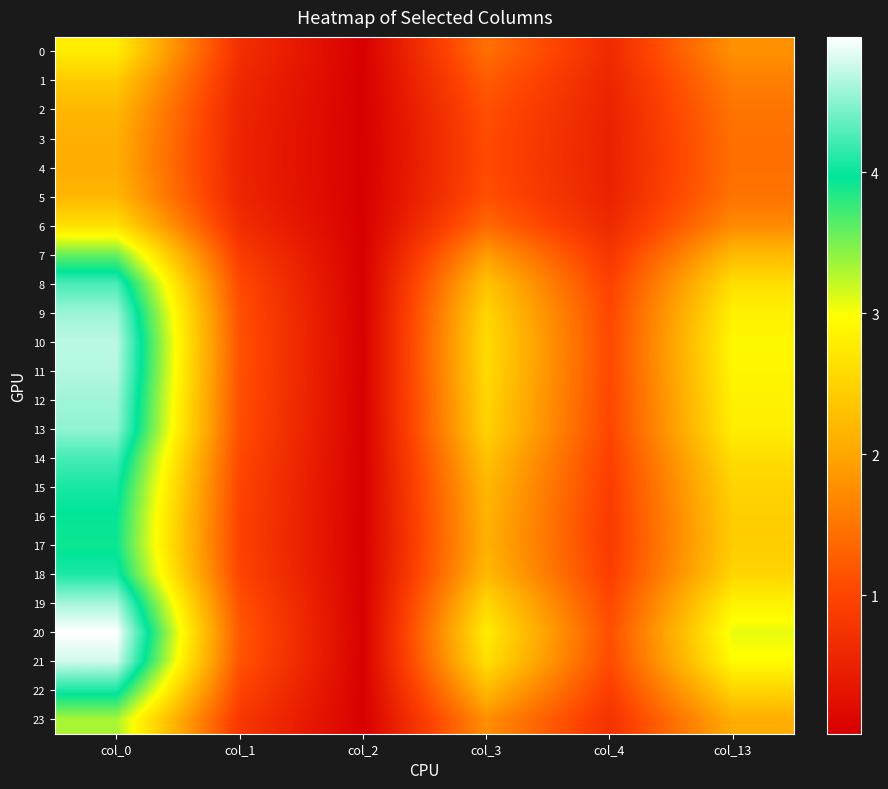

Which series has the widest spread of values?

20